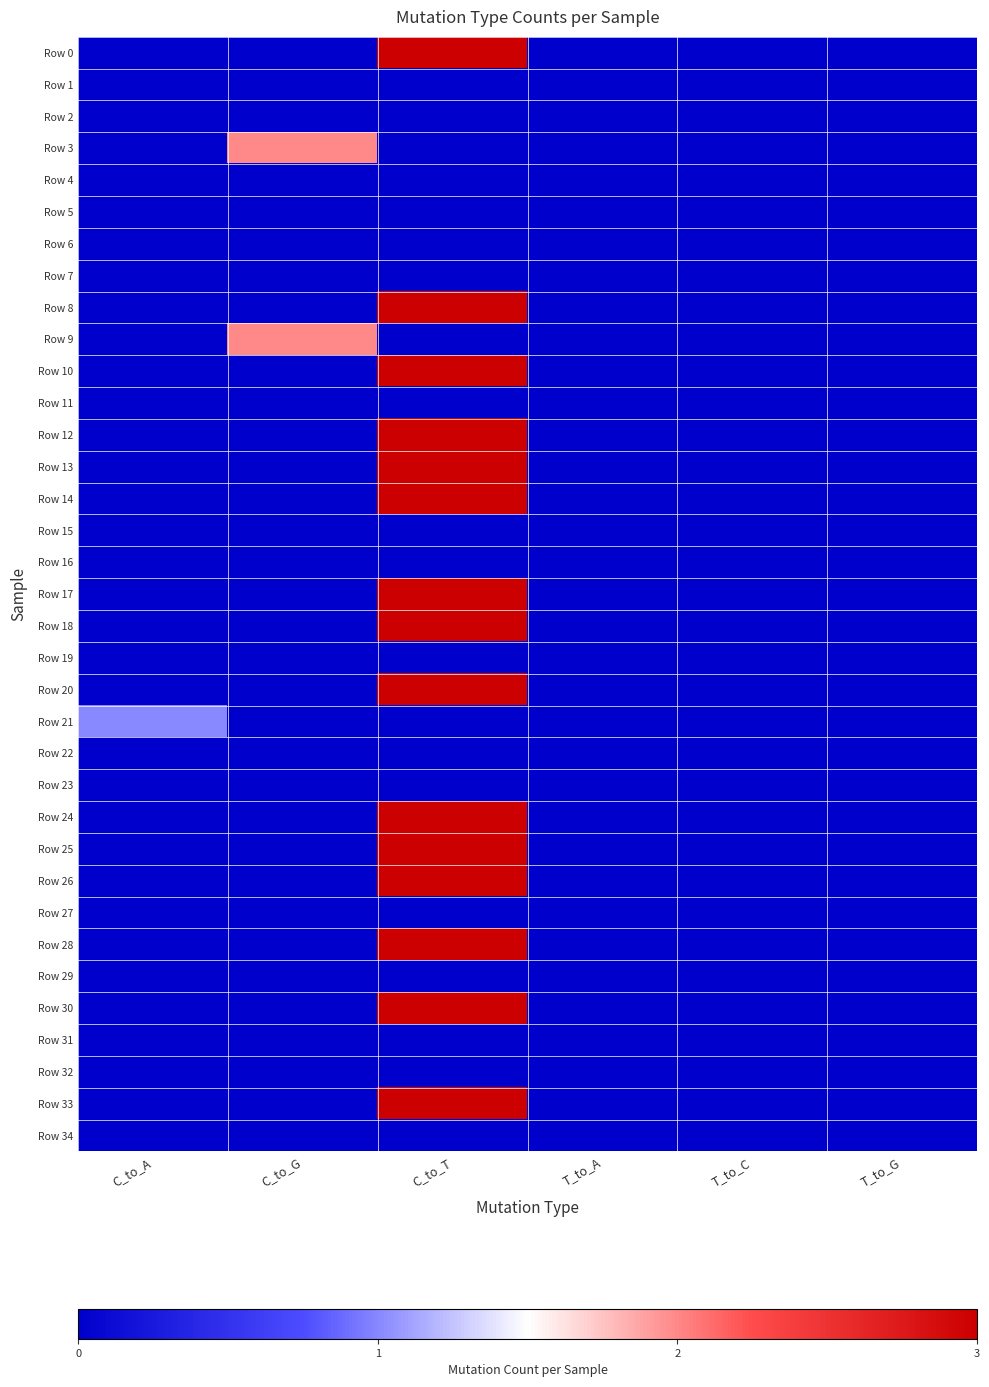

Reading right to left, extract all data points from this chart.

Row 0: T_to_G=0	T_to_C=0	T_to_A=0	C_to_T=3	C_to_G=0	C_to_A=0
Row 1: T_to_G=0	T_to_C=0	T_to_A=0	C_to_T=0	C_to_G=0	C_to_A=0
Row 2: T_to_G=0	T_to_C=0	T_to_A=0	C_to_T=0	C_to_G=0	C_to_A=0
Row 3: T_to_G=0	T_to_C=0	T_to_A=0	C_to_T=0	C_to_G=2	C_to_A=0
Row 4: T_to_G=0	T_to_C=0	T_to_A=0	C_to_T=0	C_to_G=0	C_to_A=0
Row 5: T_to_G=0	T_to_C=0	T_to_A=0	C_to_T=0	C_to_G=0	C_to_A=0
Row 6: T_to_G=0	T_to_C=0	T_to_A=0	C_to_T=0	C_to_G=0	C_to_A=0
Row 7: T_to_G=0	T_to_C=0	T_to_A=0	C_to_T=0	C_to_G=0	C_to_A=0
Row 8: T_to_G=0	T_to_C=0	T_to_A=0	C_to_T=3	C_to_G=0	C_to_A=0
Row 9: T_to_G=0	T_to_C=0	T_to_A=0	C_to_T=0	C_to_G=2	C_to_A=0
Row 10: T_to_G=0	T_to_C=0	T_to_A=0	C_to_T=3	C_to_G=0	C_to_A=0
Row 11: T_to_G=0	T_to_C=0	T_to_A=0	C_to_T=0	C_to_G=0	C_to_A=0
Row 12: T_to_G=0	T_to_C=0	T_to_A=0	C_to_T=3	C_to_G=0	C_to_A=0
Row 13: T_to_G=0	T_to_C=0	T_to_A=0	C_to_T=3	C_to_G=0	C_to_A=0
Row 14: T_to_G=0	T_to_C=0	T_to_A=0	C_to_T=3	C_to_G=0	C_to_A=0
Row 15: T_to_G=0	T_to_C=0	T_to_A=0	C_to_T=0	C_to_G=0	C_to_A=0
Row 16: T_to_G=0	T_to_C=0	T_to_A=0	C_to_T=0	C_to_G=0	C_to_A=0
Row 17: T_to_G=0	T_to_C=0	T_to_A=0	C_to_T=3	C_to_G=0	C_to_A=0
Row 18: T_to_G=0	T_to_C=0	T_to_A=0	C_to_T=3	C_to_G=0	C_to_A=0
Row 19: T_to_G=0	T_to_C=0	T_to_A=0	C_to_T=0	C_to_G=0	C_to_A=0
Row 20: T_to_G=0	T_to_C=0	T_to_A=0	C_to_T=3	C_to_G=0	C_to_A=0
Row 21: T_to_G=0	T_to_C=0	T_to_A=0	C_to_T=0	C_to_G=0	C_to_A=1
Row 22: T_to_G=0	T_to_C=0	T_to_A=0	C_to_T=0	C_to_G=0	C_to_A=0
Row 23: T_to_G=0	T_to_C=0	T_to_A=0	C_to_T=0	C_to_G=0	C_to_A=0
Row 24: T_to_G=0	T_to_C=0	T_to_A=0	C_to_T=3	C_to_G=0	C_to_A=0
Row 25: T_to_G=0	T_to_C=0	T_to_A=0	C_to_T=3	C_to_G=0	C_to_A=0
Row 26: T_to_G=0	T_to_C=0	T_to_A=0	C_to_T=3	C_to_G=0	C_to_A=0
Row 27: T_to_G=0	T_to_C=0	T_to_A=0	C_to_T=0	C_to_G=0	C_to_A=0
Row 28: T_to_G=0	T_to_C=0	T_to_A=0	C_to_T=3	C_to_G=0	C_to_A=0
Row 29: T_to_G=0	T_to_C=0	T_to_A=0	C_to_T=0	C_to_G=0	C_to_A=0
Row 30: T_to_G=0	T_to_C=0	T_to_A=0	C_to_T=3	C_to_G=0	C_to_A=0
Row 31: T_to_G=0	T_to_C=0	T_to_A=0	C_to_T=0	C_to_G=0	C_to_A=0
Row 32: T_to_G=0	T_to_C=0	T_to_A=0	C_to_T=0	C_to_G=0	C_to_A=0
Row 33: T_to_G=0	T_to_C=0	T_to_A=0	C_to_T=3	C_to_G=0	C_to_A=0
Row 34: T_to_G=0	T_to_C=0	T_to_A=0	C_to_T=0	C_to_G=0	C_to_A=0